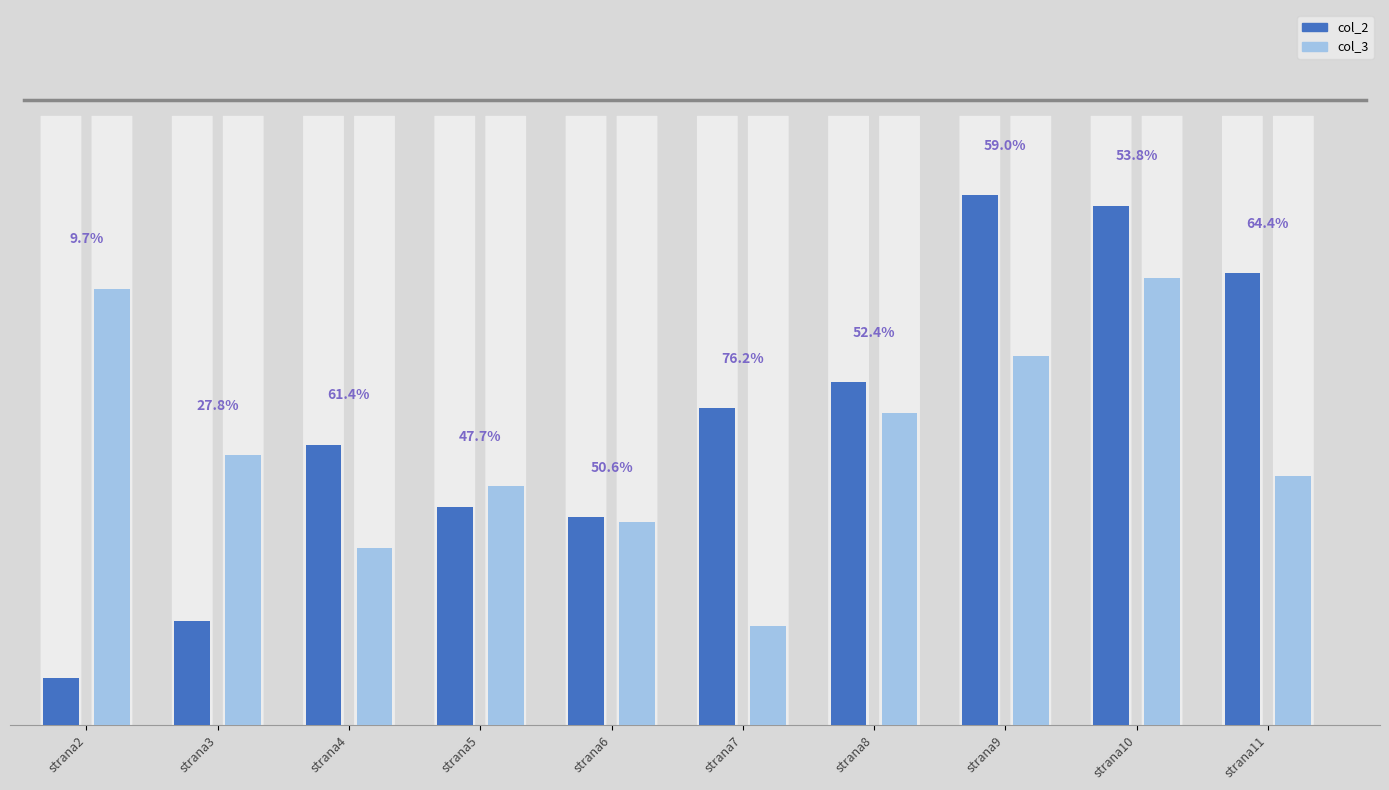

Reading right to left, extract all data points from this chart.

col_2: strana11=87	strana10=100	strana9=102	strana8=66	strana7=61	strana6=40	strana5=42	strana4=54	strana3=20	strana2=9
col_3: strana11=48	strana10=86	strana9=71	strana8=60	strana7=19	strana6=39	strana5=46	strana4=34	strana3=52	strana2=84